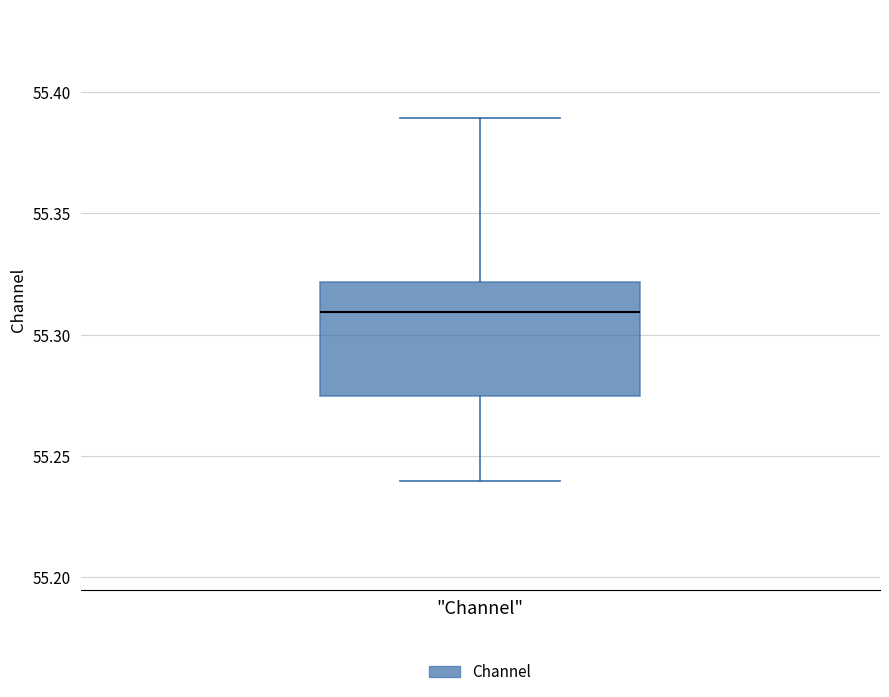

Where does the upper whisker of the box for "Channel" end on the y-axis? The values are not printed on the chart, so give them approximately, as read against the axis.

55.390